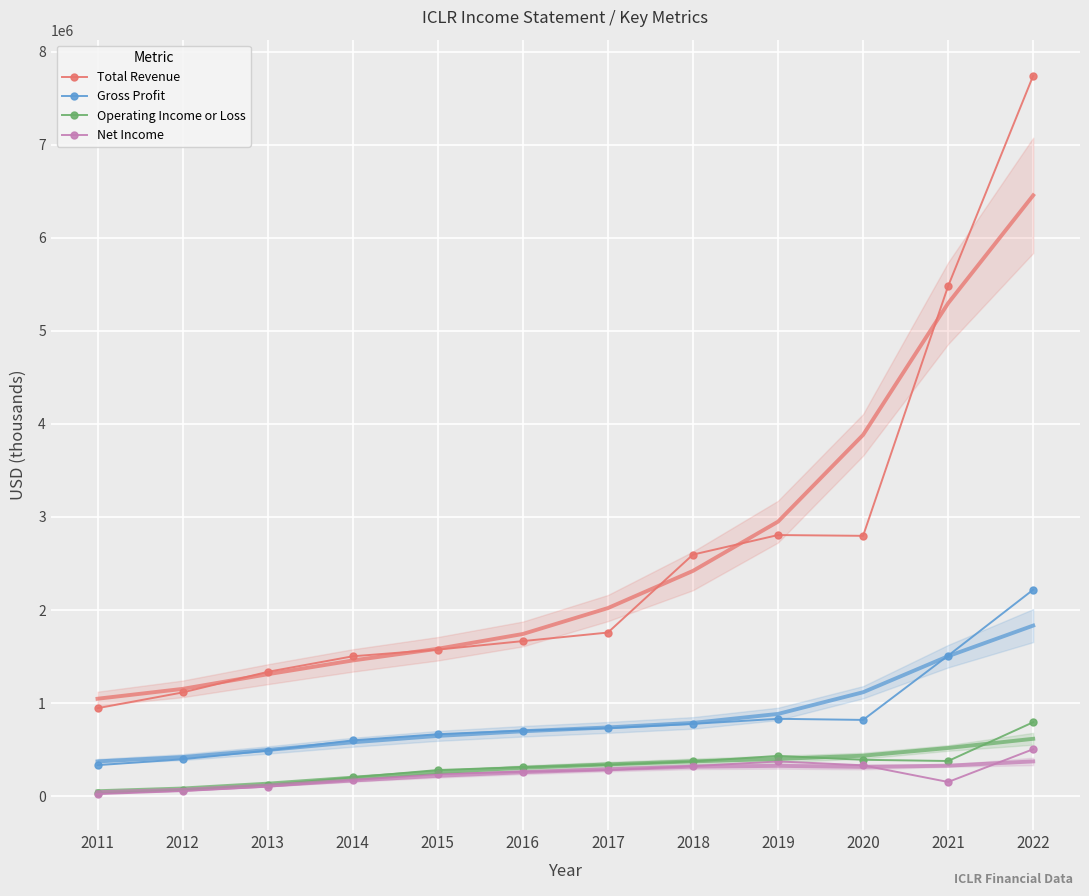

At which category is the sum across all series the highest?

2022